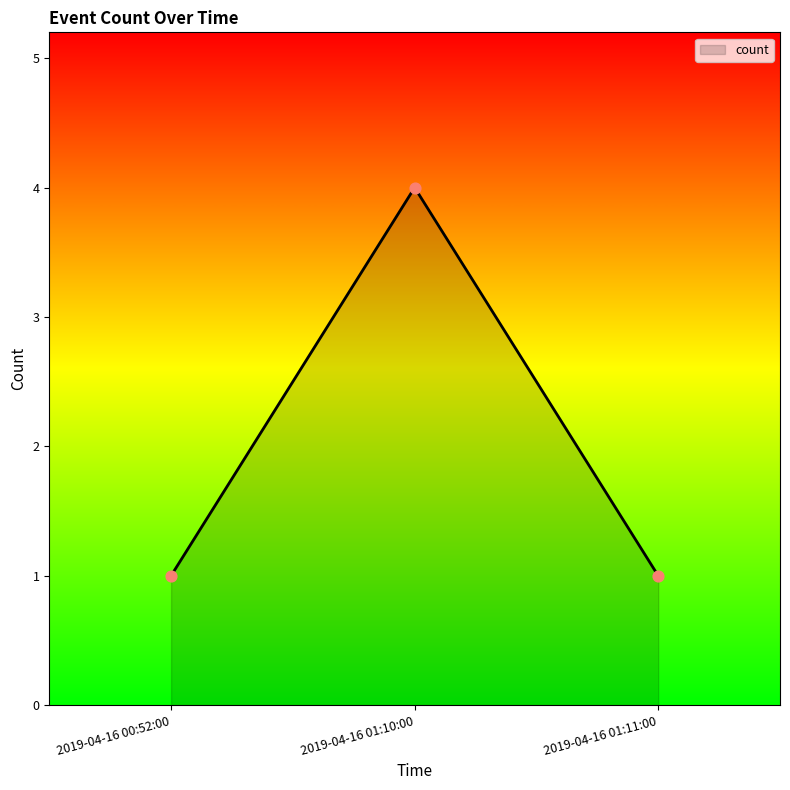

Approximately how many times larger is the value at 2019-04-16 00:52:00 compared to 2019-04-16 01:11:00?

1.0